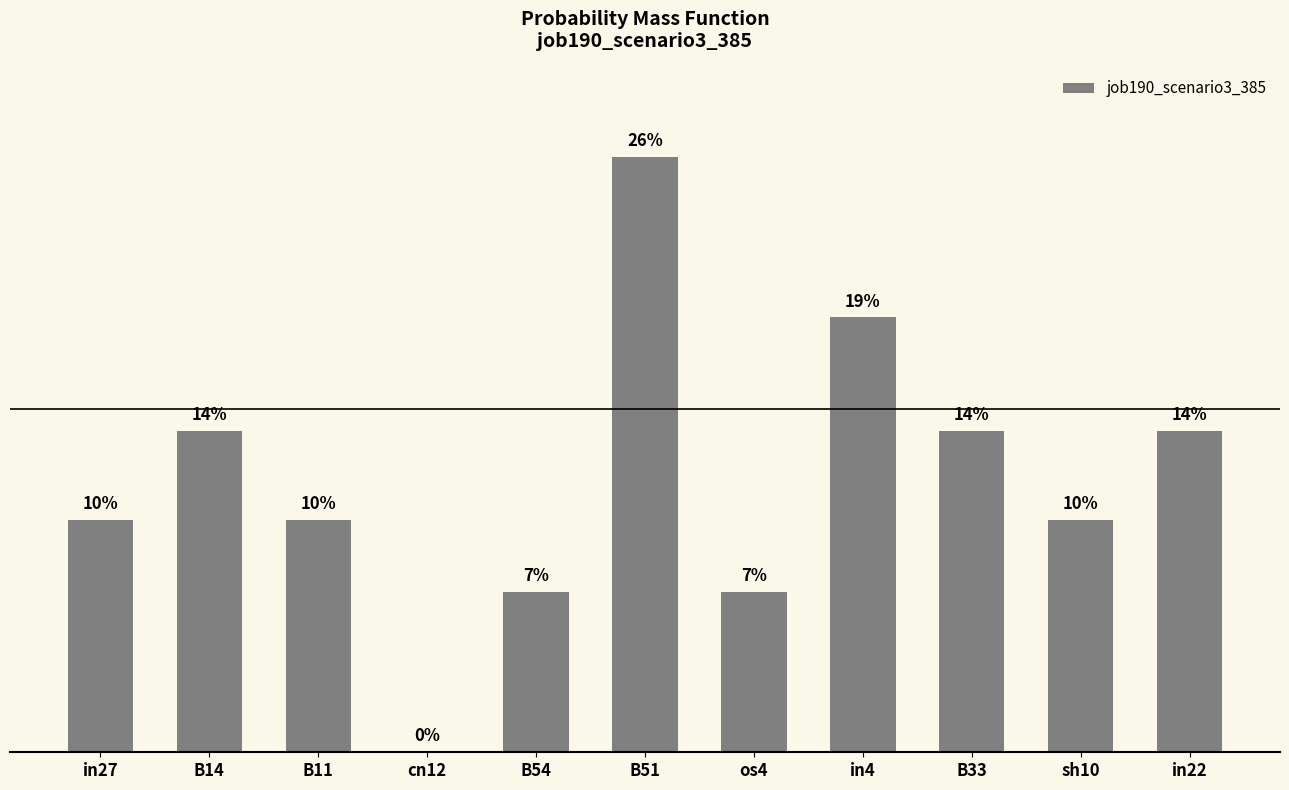

Are the bars horizontal?

No